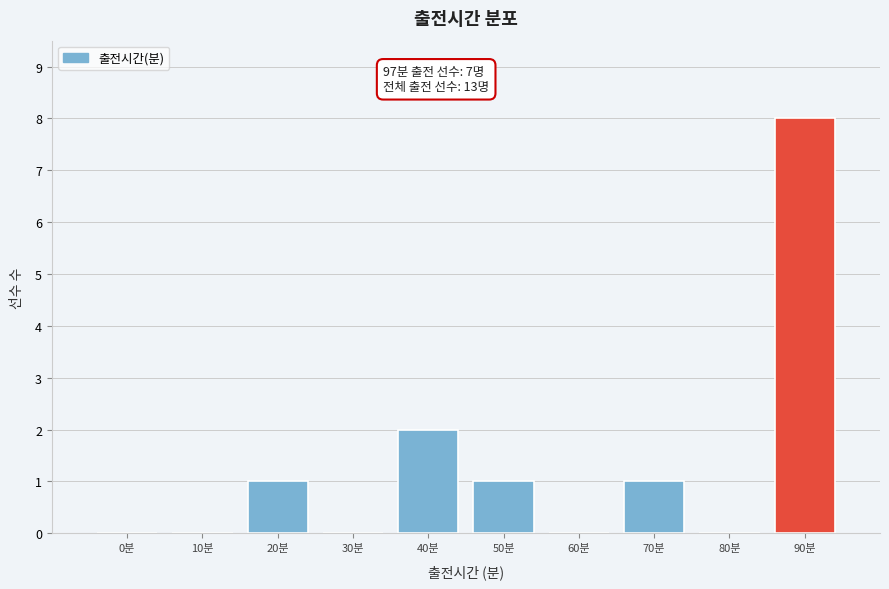

Reading left to right, transcribe all the data shown in this chart.

0분=0	10분=0	20분=1	30분=0	40분=2	50분=1	60분=0	70분=1	80분=0	90분=8